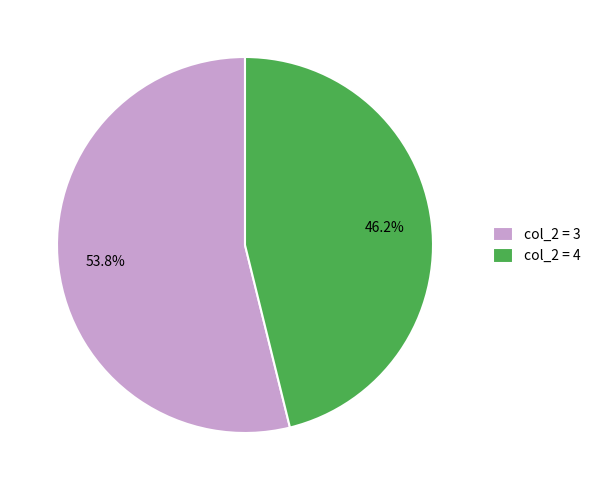

What is the smallest slice in the pie chart?

col_2 = 4